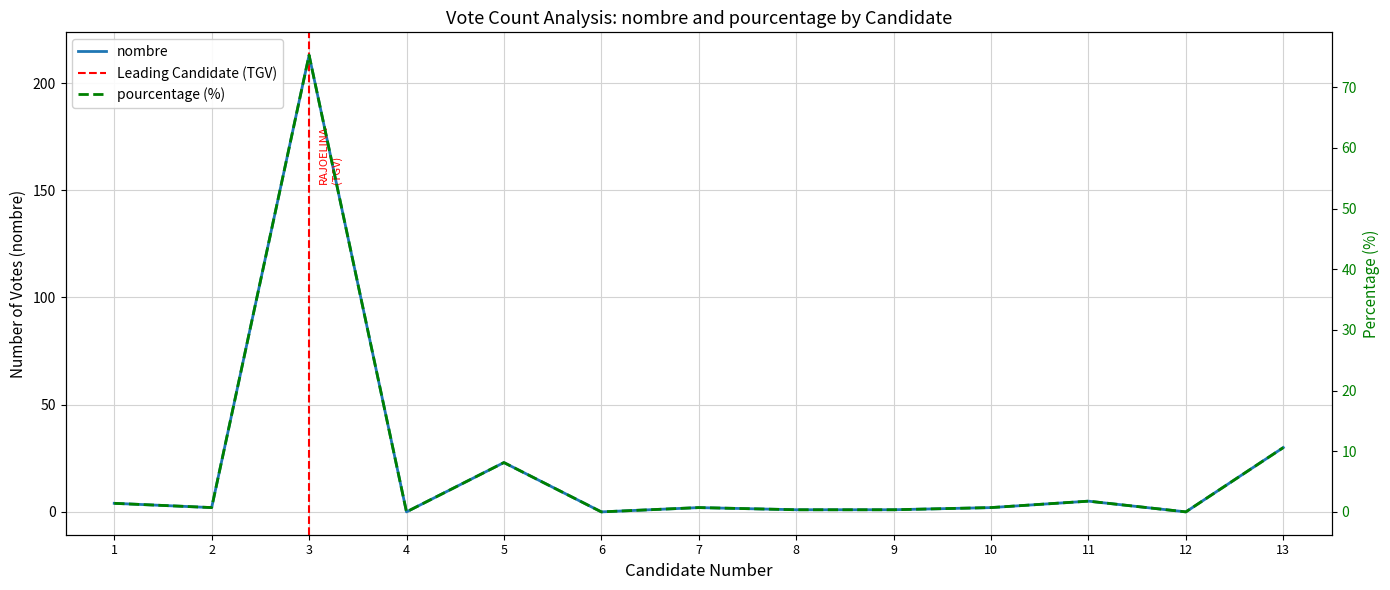

What is the greatest value displayed?

213